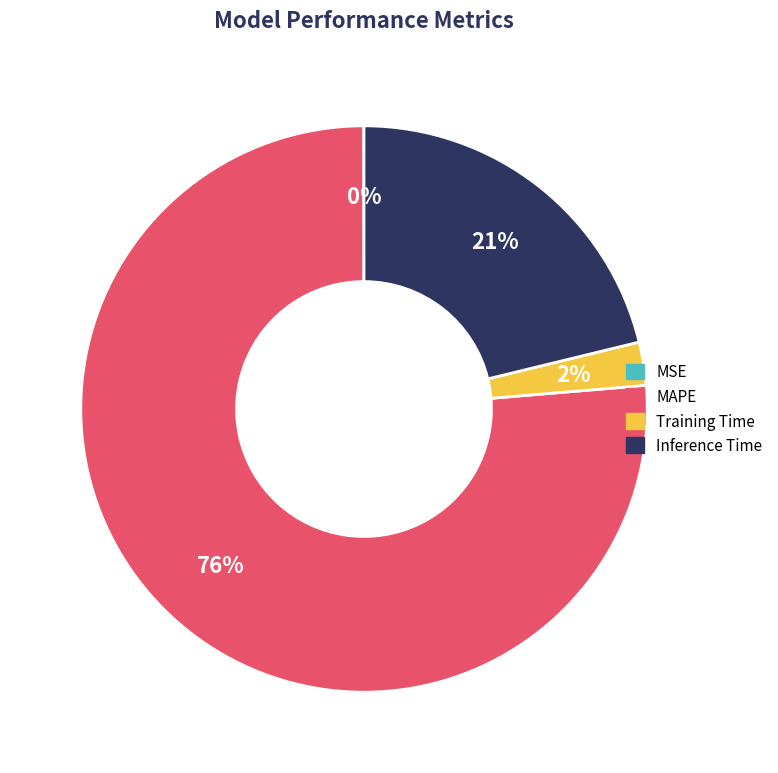

Combined, do Training Time and MAPE account for over 50%?

Yes